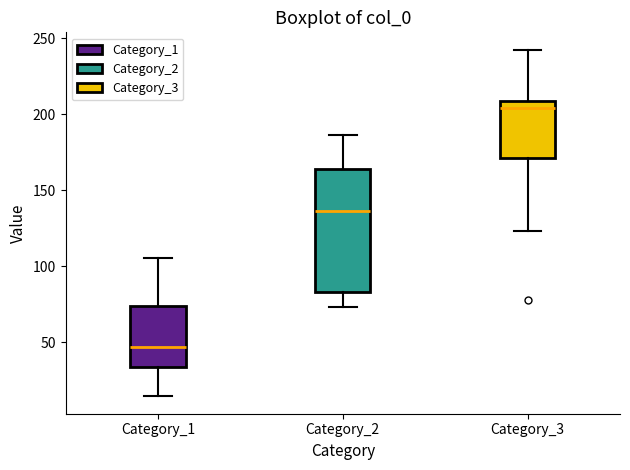

Reading left to right, read every box against the y-axis: the position of its median line, the range the box covers, and the ends of its whiskers. The values are not printed on the chart, so give them approximately, as read against the axis.

Category_1: median 45, box 35 to 75, whiskers 15 to 105
Category_2: median 135, box 85 to 165, whiskers 75 to 185
Category_3: median 205, box 170 to 210, whiskers 125 to 240